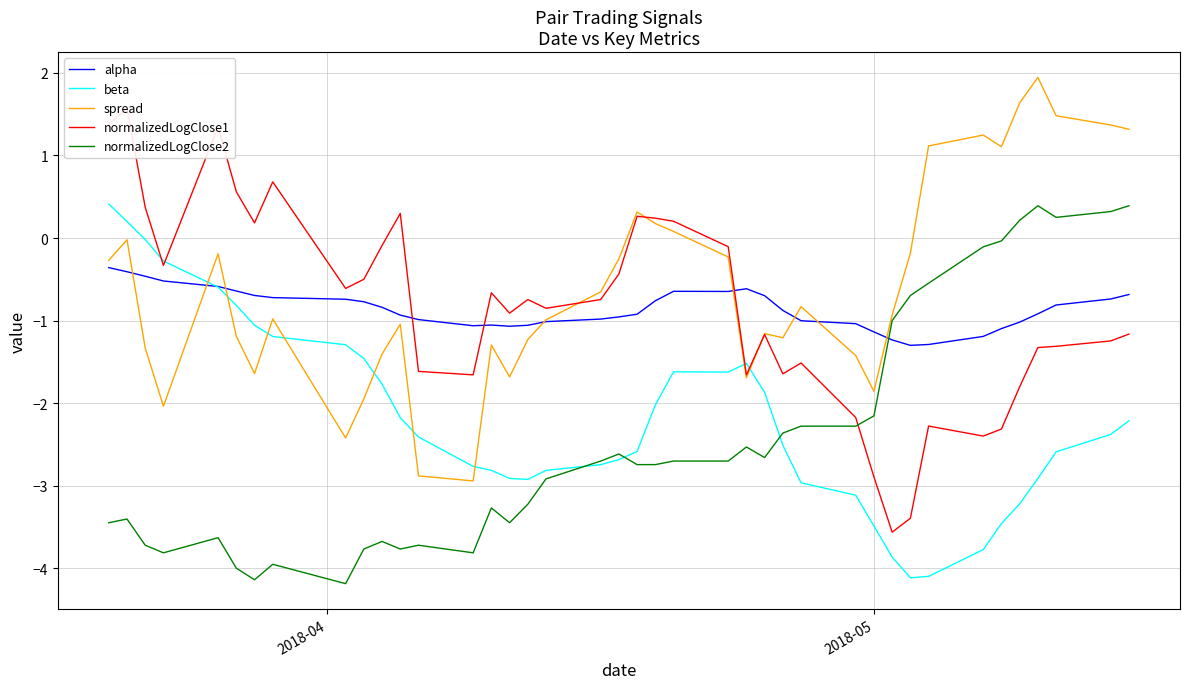

Reading right to left, transcribe all the data shown in this chart.

alpha: -0.7	-0.7	-0.8	-0.9	-1.0	-1.1	-1.2	-1.3	-1.3	-1.2	-1.1	-1.0	-1.0	-0.9	-0.7	-0.6	-0.6	-0.6	-0.8	-0.9	-1.0	-1.0	-1.0	-1.1	-1.1	-1.1	-1.1	-1.0	-0.9	-0.8	-0.8	-0.7	-0.7	-0.7	-0.6	-0.6	-0.5	-0.5	-0.4	-0.4
beta: -2.2	-2.4	-2.6	-2.9	-3.2	-3.5	-3.8	-4.1	-4.1	-3.9	-3.5	-3.1	-3.0	-2.5	-1.9	-1.5	-1.6	-1.6	-2.0	-2.6	-2.7	-2.7	-2.8	-2.9	-2.9	-2.8	-2.8	-2.4	-2.2	-1.8	-1.5	-1.3	-1.2	-1.1	-0.8	-0.6	-0.3	-0.0	0.2	0.4
spread: 1.3	1.4	1.5	1.9	1.6	1.1	1.2	1.1	-0.2	-0.9	-1.9	-1.4	-0.8	-1.2	-1.2	-1.7	-0.2	0.1	0.2	0.3	-0.3	-0.7	-1.0	-1.2	-1.7	-1.3	-2.9	-2.9	-1.0	-1.4	-1.9	-2.4	-1.0	-1.6	-1.2	-0.2	-2.0	-1.3	-0.0	-0.3
normalizedLogClose1: -1.2	-1.2	-1.3	-1.3	-1.8	-2.3	-2.4	-2.3	-3.4	-3.6	-2.9	-2.2	-1.5	-1.6	-1.2	-1.7	-0.1	0.2	0.2	0.3	-0.4	-0.7	-0.9	-0.7	-0.9	-0.7	-1.7	-1.6	0.3	-0.1	-0.5	-0.6	0.7	0.2	0.6	1.3	-0.3	0.4	1.6	1.4
normalizedLogClose2: 0.4	0.3	0.2	0.4	0.2	-0.0	-0.1	-0.5	-0.7	-1.0	-2.2	-2.3	-2.3	-2.4	-2.7	-2.5	-2.7	-2.7	-2.7	-2.7	-2.6	-2.7	-2.9	-3.2	-3.4	-3.3	-3.8	-3.7	-3.8	-3.7	-3.8	-4.2	-4.0	-4.1	-4.0	-3.6	-3.8	-3.7	-3.4	-3.4